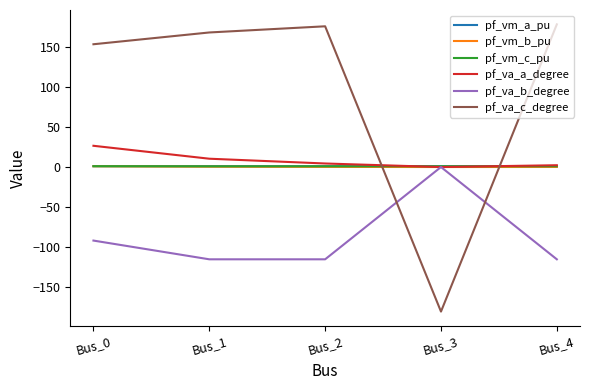

How many times do pf_va_c_degree and pf_vm_a_pu cross each other?

2